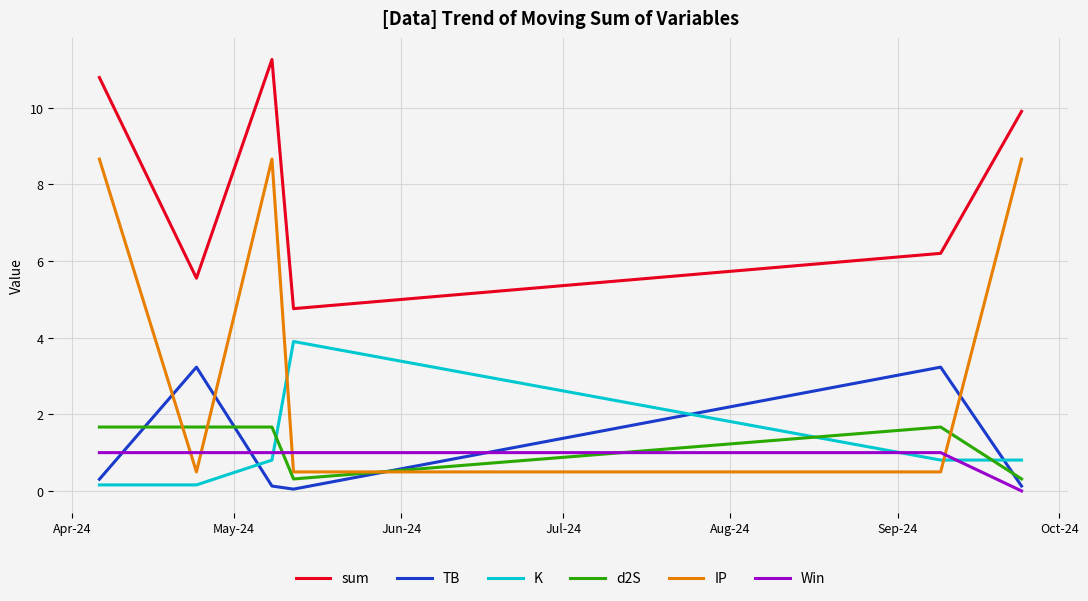

How many distinct data groups are displayed?

6